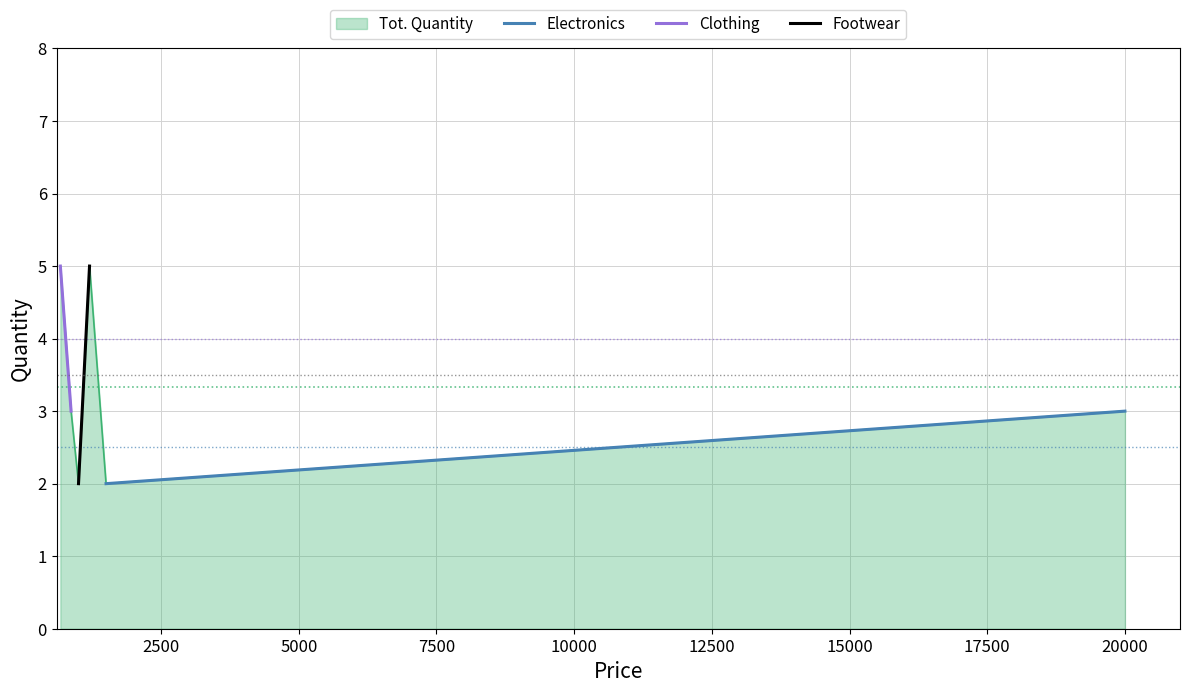

What is the minimum value for Clothing?

3